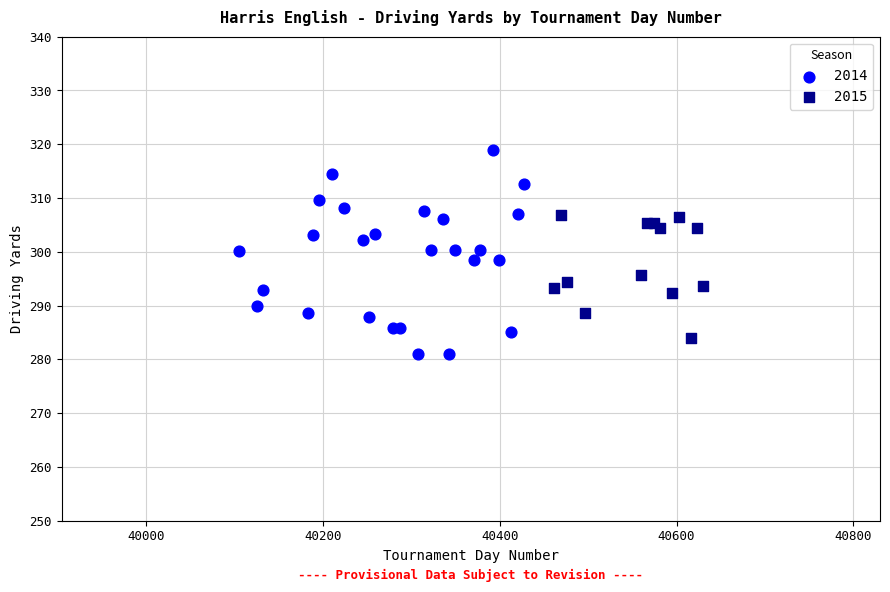

Which series has the widest spread of Y values?

2014